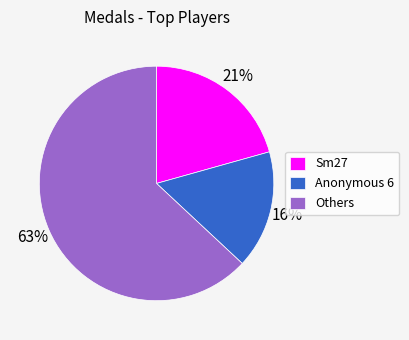

To the nearest percent, what is the average slice percentage?

33%